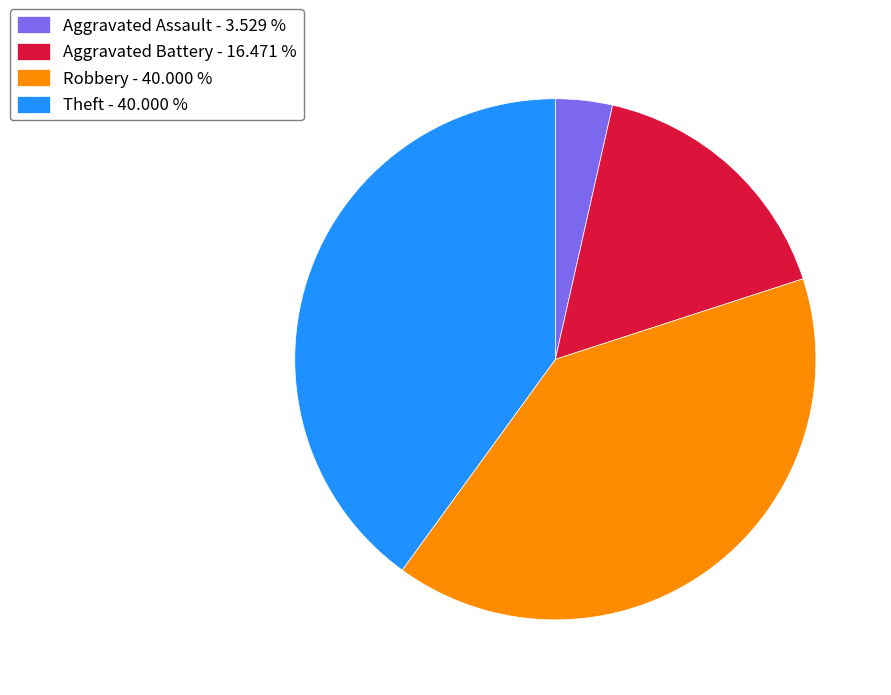

What is the ratio of the value at Aggravated Battery - 16.471 % to the value at Aggravated Assault - 3.529 %?

4.7